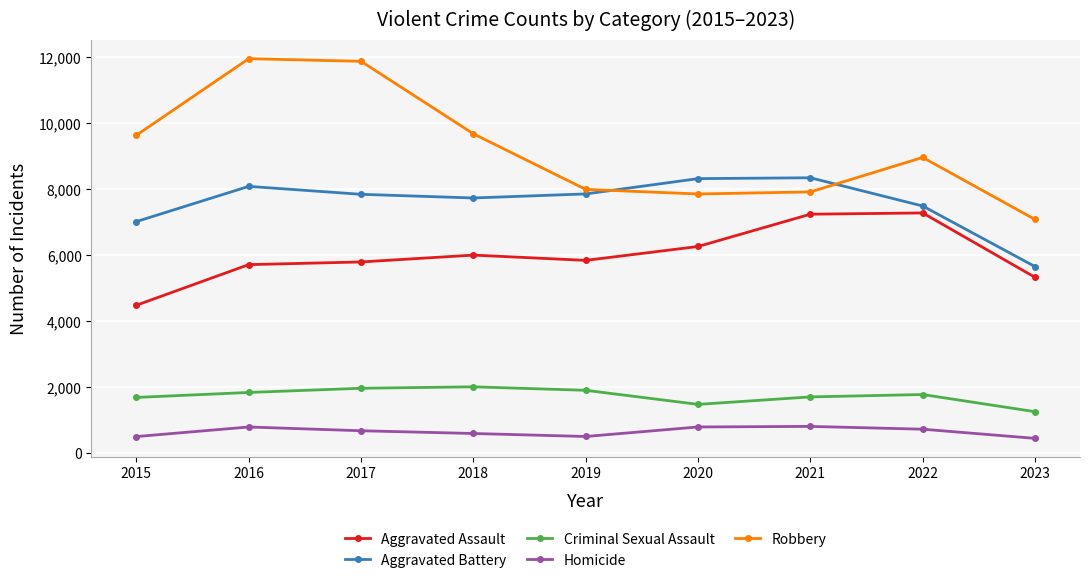

How many lines are shown in the chart?

5